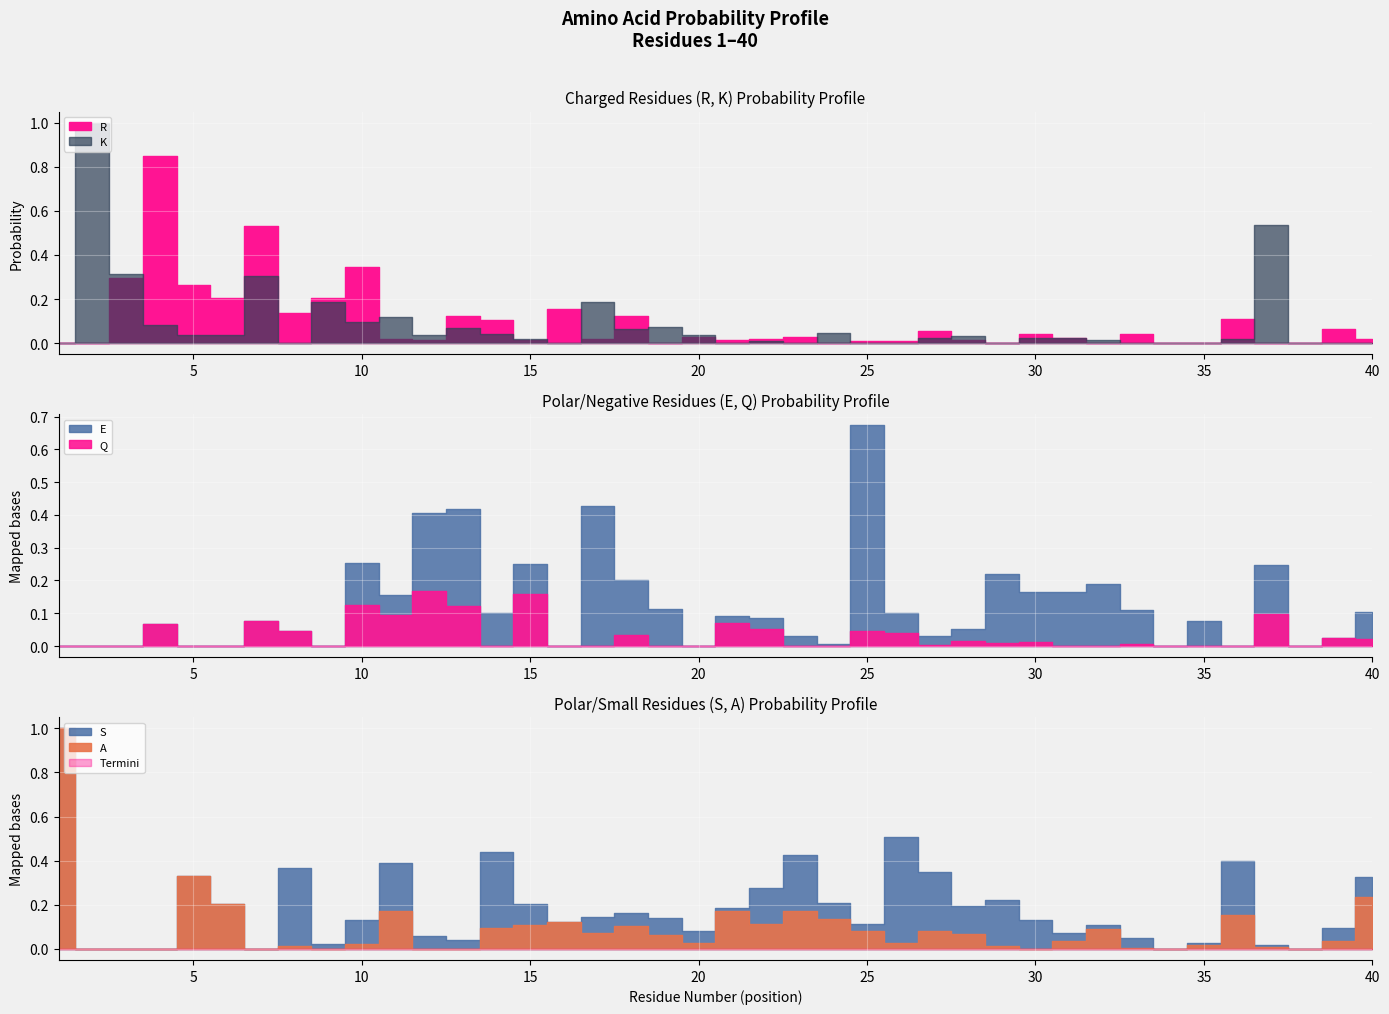

At which category does R reach its first local valley?

6